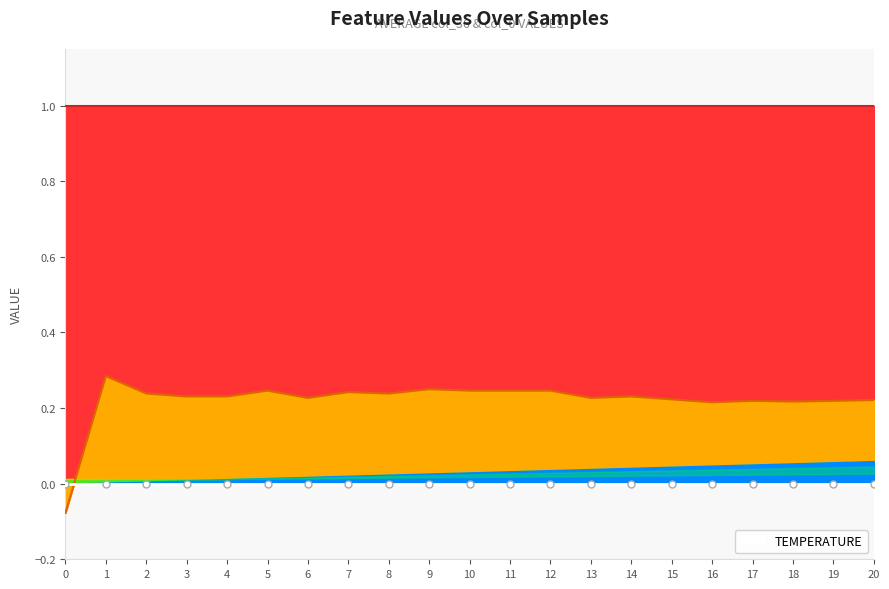

Reading left to right, transcribe all the data shown in this chart.

col_40: 0=0.0	1=0.0	2=0.0	3=0.0	4=0.0	5=0.0	6=0.0	7=0.0	8=0.0	9=0.0	10=0.0	11=0.0	12=0.0	13=0.0	14=0.0	15=0.0	16=0.0	17=0.1	18=0.1	19=0.1	20=0.1
col_9: 0=0.0	1=0.0	2=0.0	3=0.0	4=0.0	5=0.0	6=0.0	7=0.0	8=0.0	9=0.0	10=0.0	11=0.0	12=0.0	13=0.0	14=0.0	15=0.0	16=0.0	17=0.0	18=0.0	19=0.0	20=0.0
col_10: 0=0.0	1=0.0	2=0.0	3=0.0	4=0.0	5=0.0	6=0.0	7=0.0	8=0.0	9=0.0	10=0.0	11=0.0	12=0.0	13=0.0	14=0.0	15=0.0	16=0.0	17=0.0	18=0.0	19=0.0	20=0.0
col_35: 0=0.0	1=0.0	2=0.0	3=0.0	4=0.0	5=0.0	6=0.0	7=0.0	8=0.0	9=0.0	10=0.0	11=0.0	12=0.0	13=0.0	14=0.0	15=0.0	16=0.0	17=0.0	18=0.0	19=0.0	20=0.0
col_36: 0=1.0	1=1.0	2=1.0	3=1.0	4=1.0	5=1.0	6=1.0	7=1.0	8=1.0	9=1.0	10=1.0	11=1.0	12=1.0	13=1.0	14=1.0	15=1.0	16=1.0	17=1.0	18=1.0	19=1.0	20=1.0
col_0: 0=-0.1	1=0.3	2=0.2	3=0.2	4=0.2	5=0.2	6=0.2	7=0.2	8=0.2	9=0.2	10=0.2	11=0.2	12=0.2	13=0.2	14=0.2	15=0.2	16=0.2	17=0.2	18=0.2	19=0.2	20=0.2